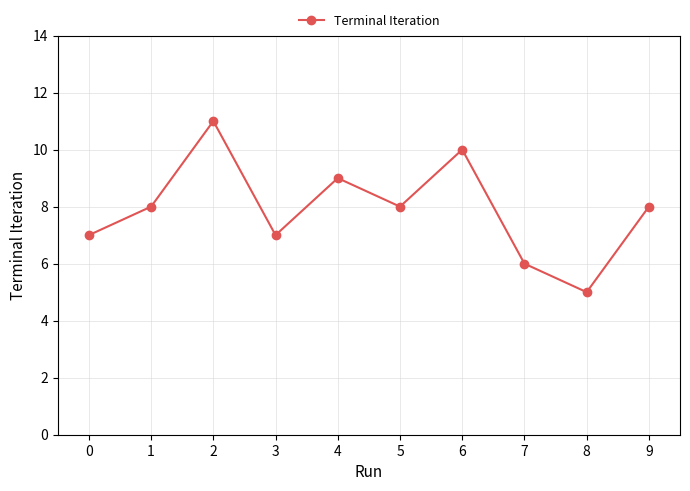

What is the value of the 3rd point from the left?

11